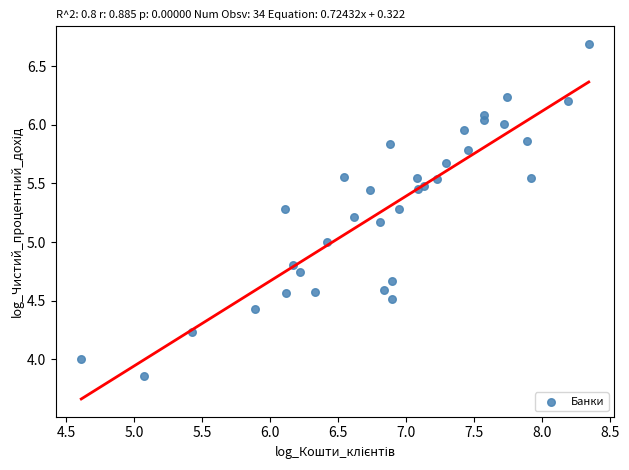

What is the range of Y values (max minus min)?

2.8